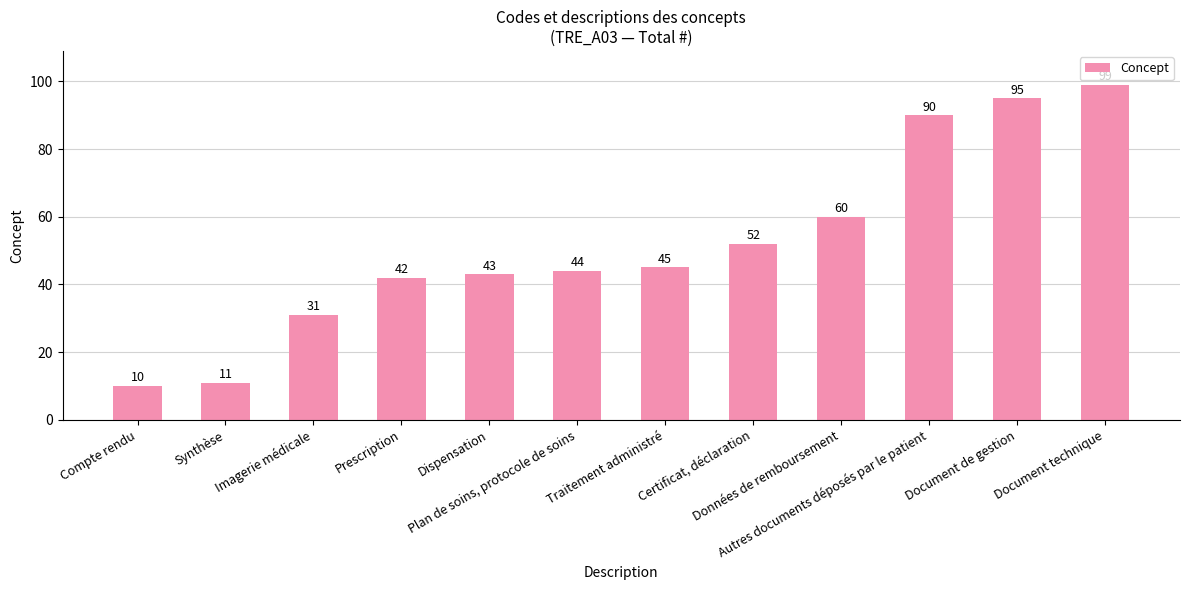

Reading right to left, list all the values displayed in this chart.

99	95	90	60	52	45	44	43	42	31	11	10